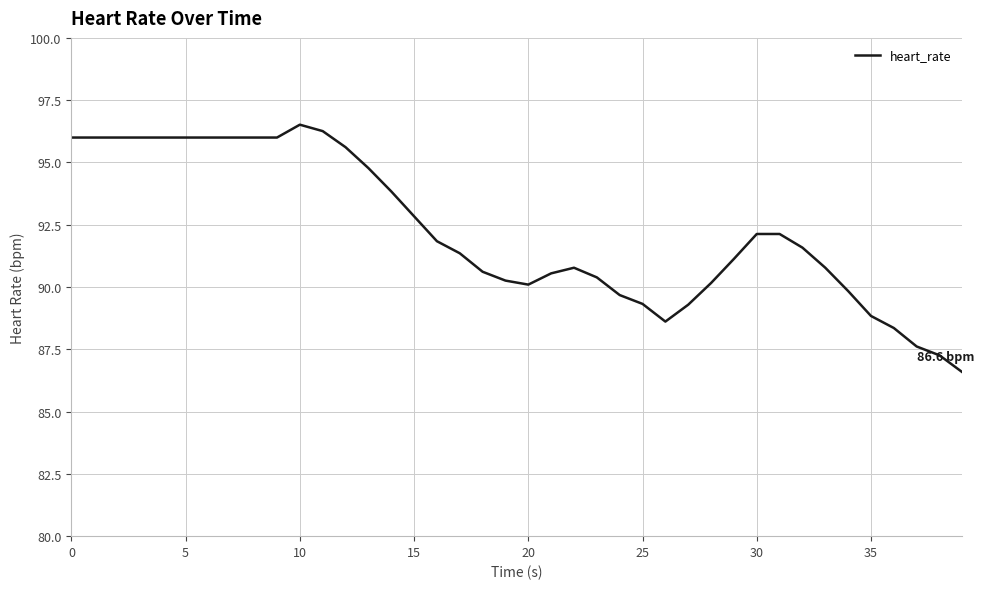

What is the difference between the maximum and minimum values?

9.9